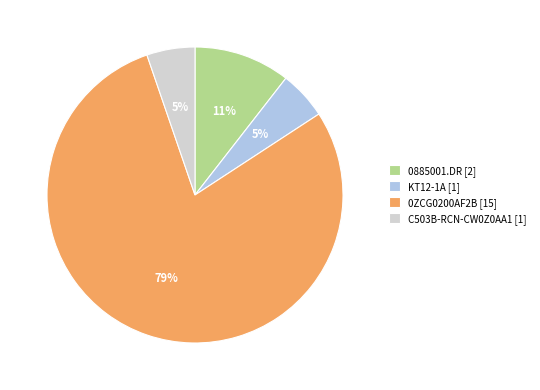

Which has a higher value, 0ZCG0200AF2B [15] or KT12-1A [1]?

0ZCG0200AF2B [15]